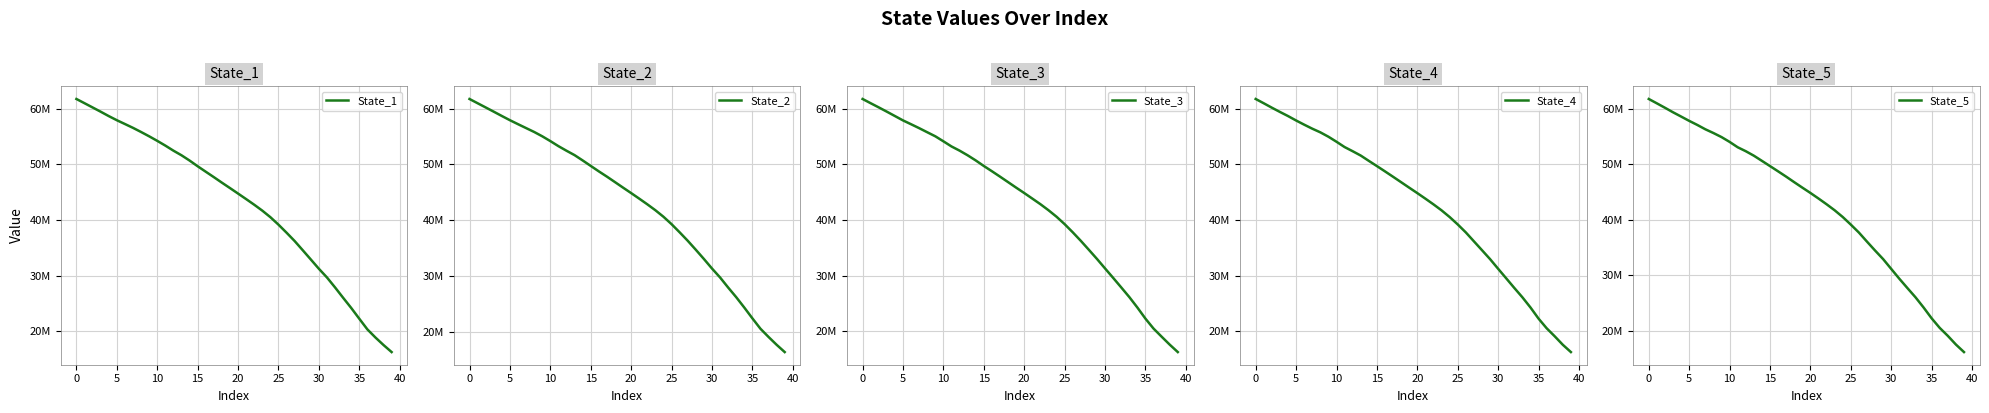

How many intersections are there between State_5 and State_1?

8